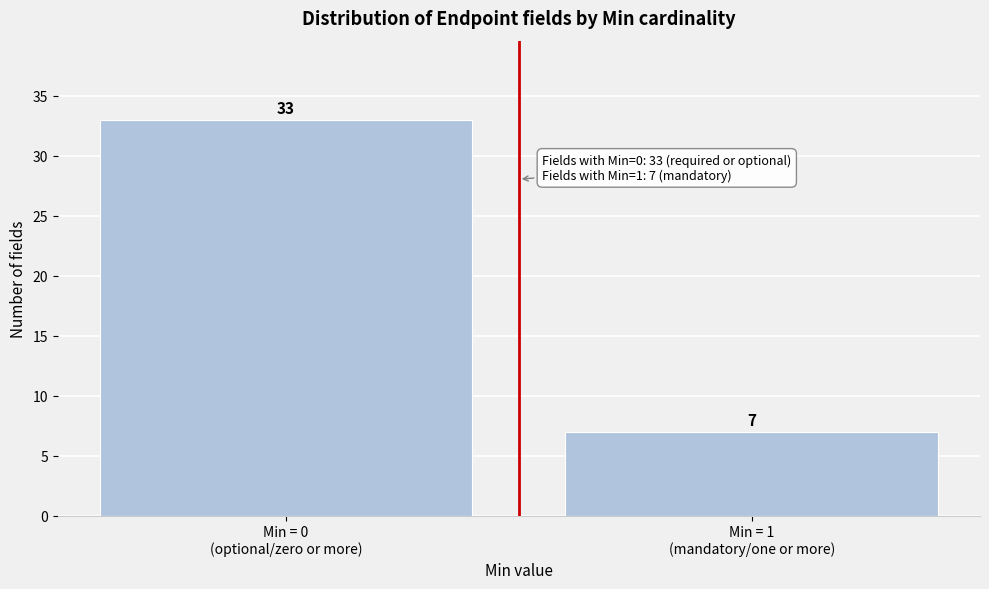

Reading left to right, transcribe all the data shown in this chart.

33	7